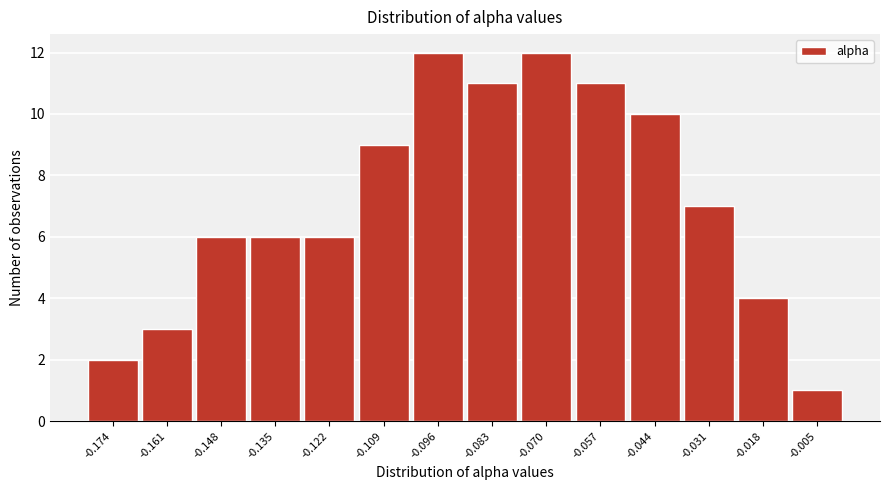

Reading left to right, transcribe all the data shown in this chart.

2	3	6	6	6	9	12	11	12	11	10	7	4	1